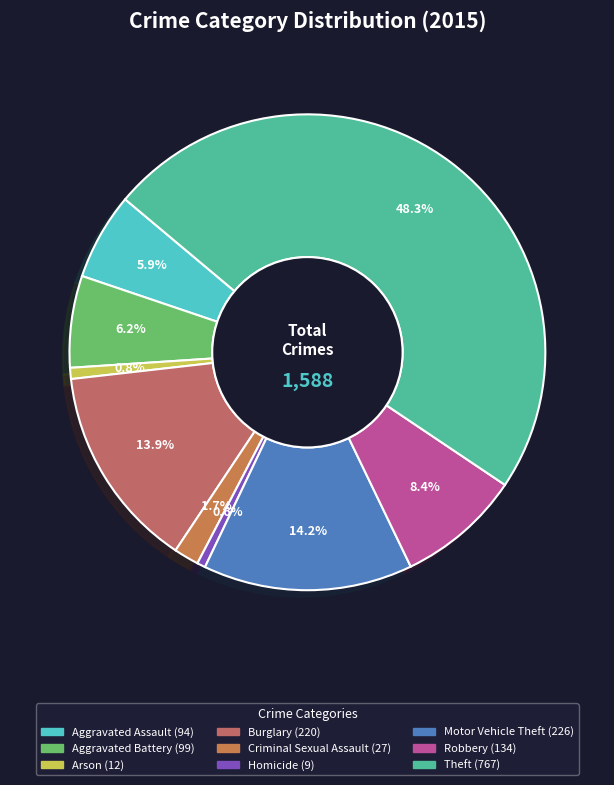

To the nearest percent, what is the combined percentage of Criminal Sexual Assault and Aggravated Assault?

8%